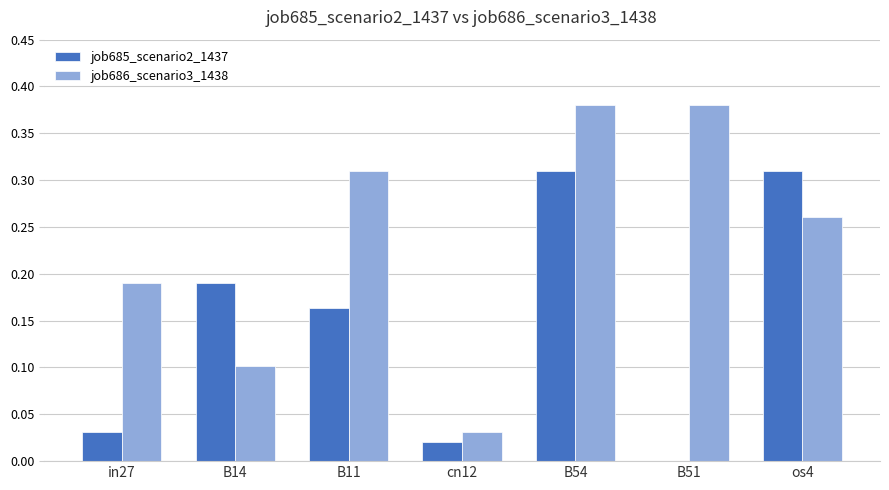

Is it true that job686_scenario3_1438 equals 0.1 at B14?

True